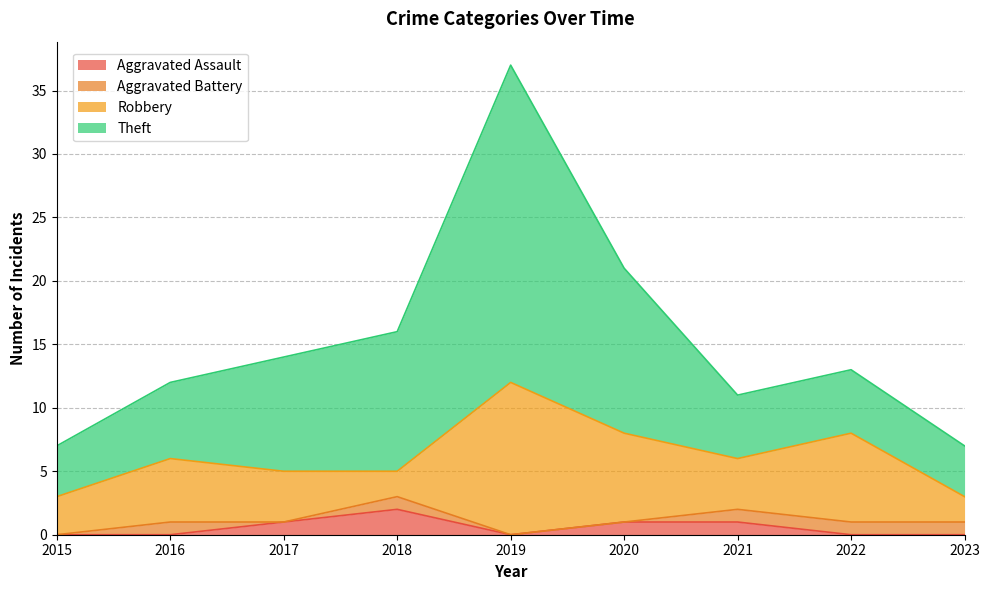

Which has a higher value, 2015 or 2022?

2015